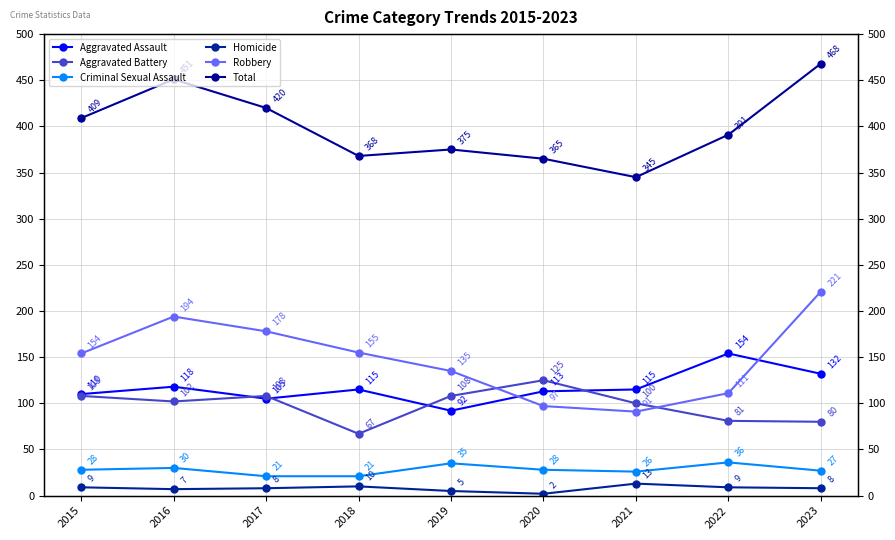

At which category does Criminal Sexual Assault reach its first local peak?

2016